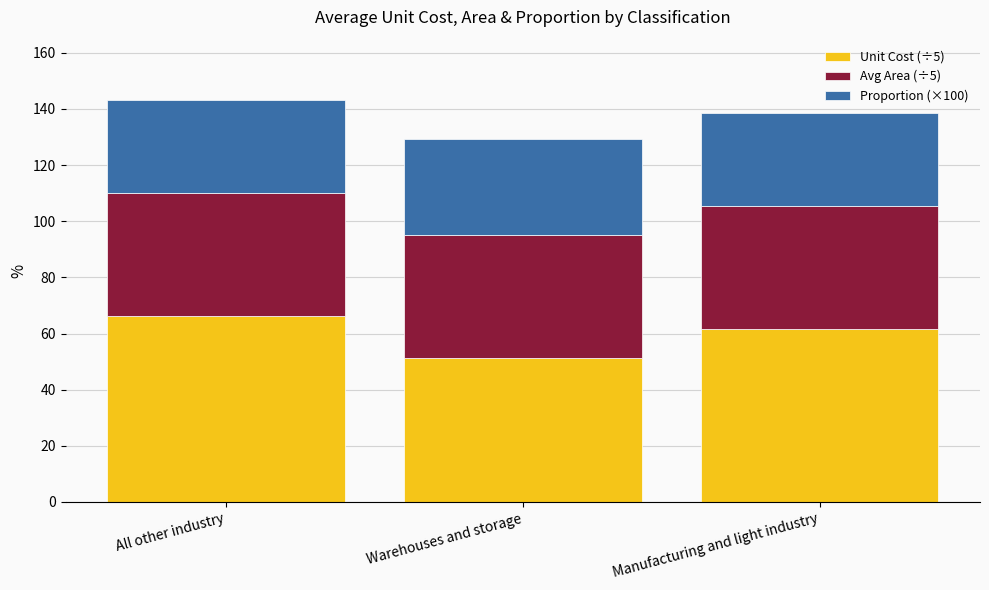

What is the average value of the Unit Cost (÷5) series?

59.6